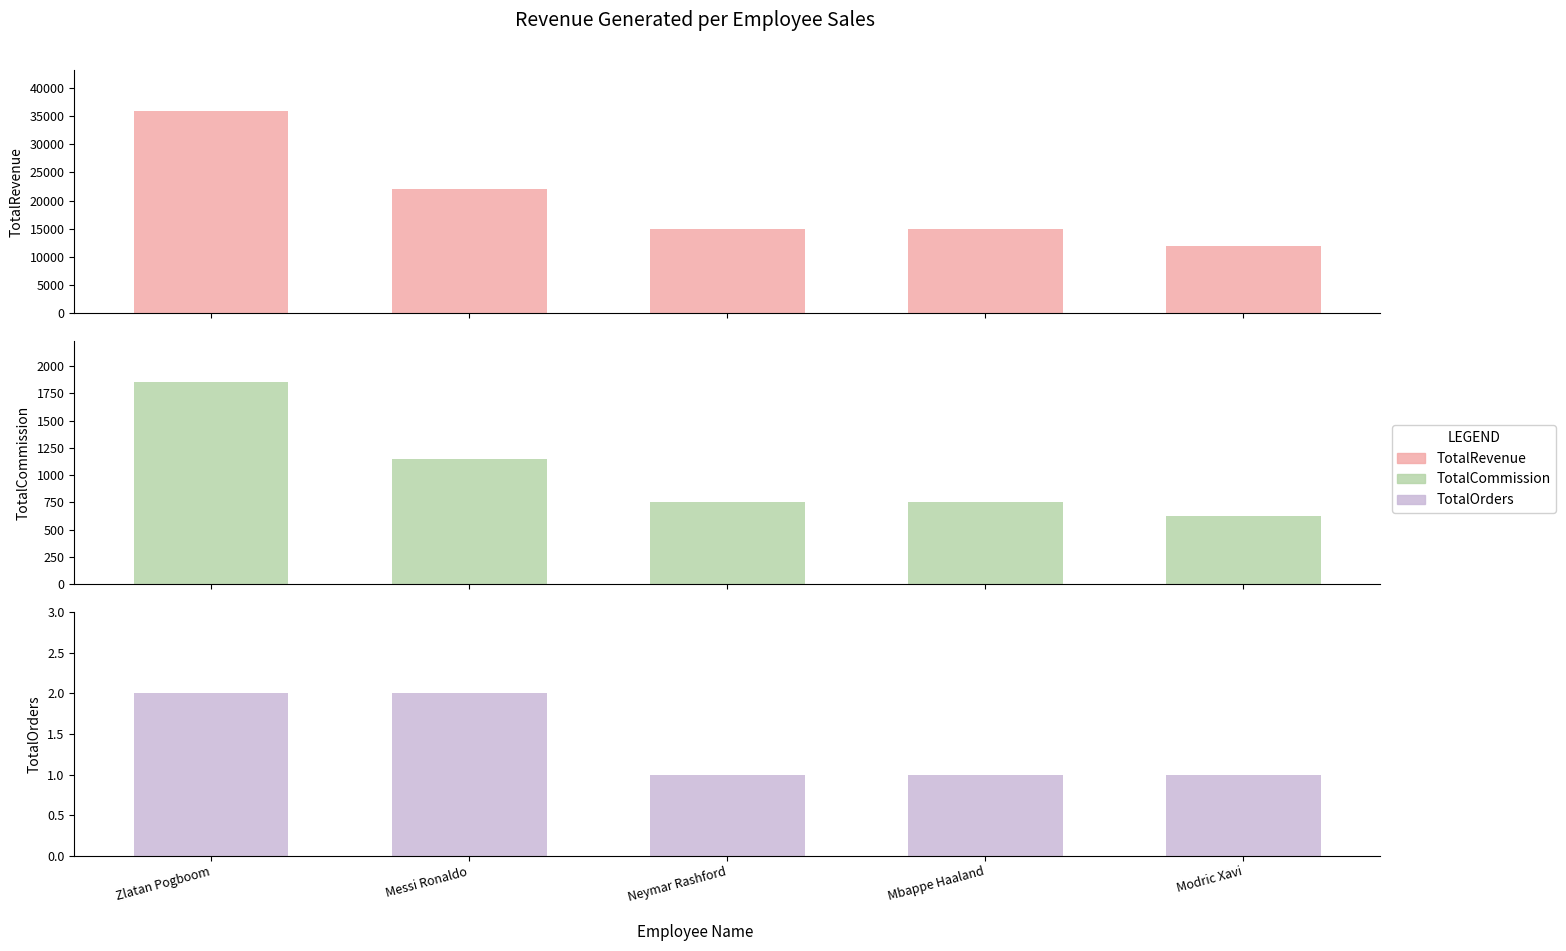

What is the difference between the TotalRevenue values at Zlatan Pogboom and Mbappe Haaland?

21000